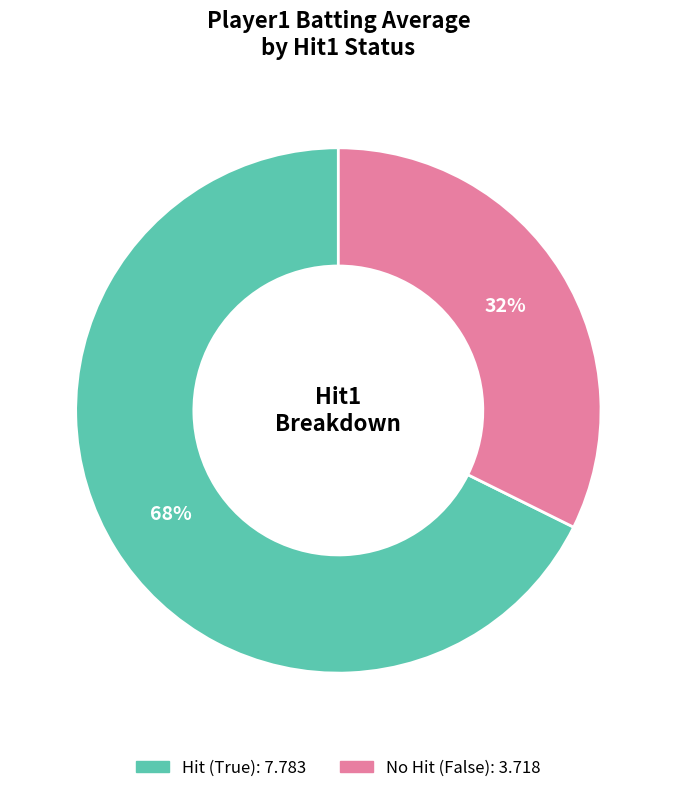

To the nearest percent, what is the average slice percentage?

50%